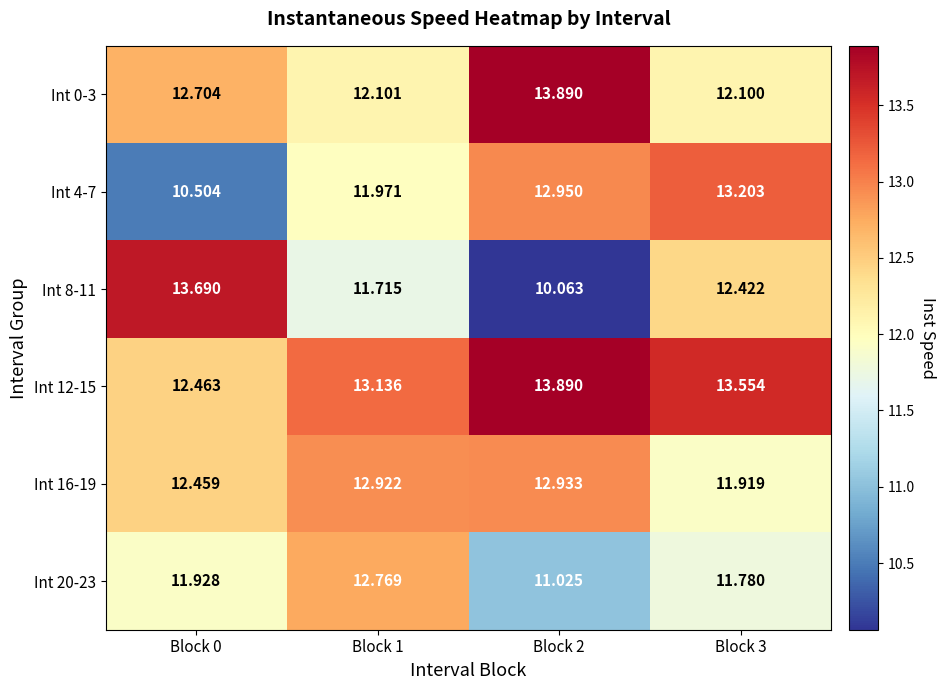

Which series changed the most between Block 1 and Block 2?

Int 0-3